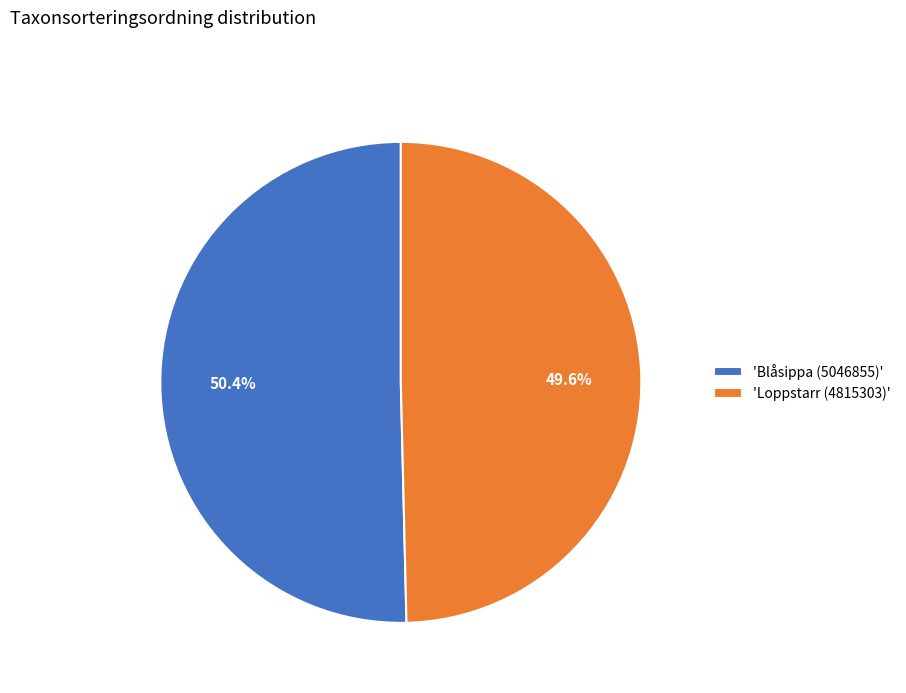

Is there any slice that represents more than half of the pie?

Yes